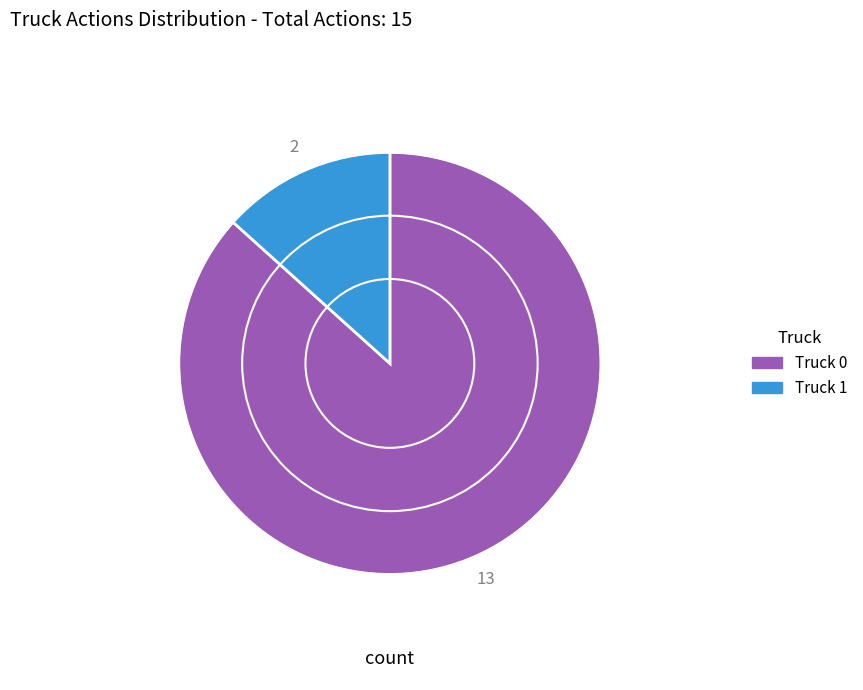

True or false: Truck 0 accounts for 80% of the total.

False